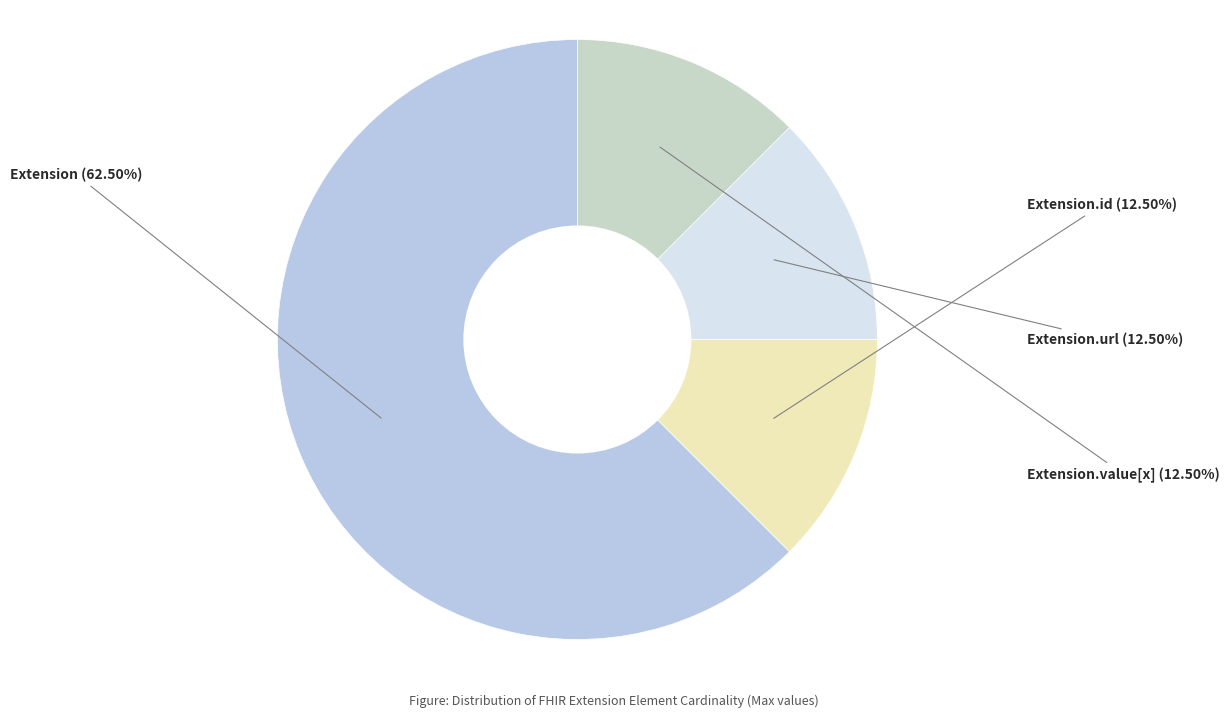

How many segments does this pie chart have?

4